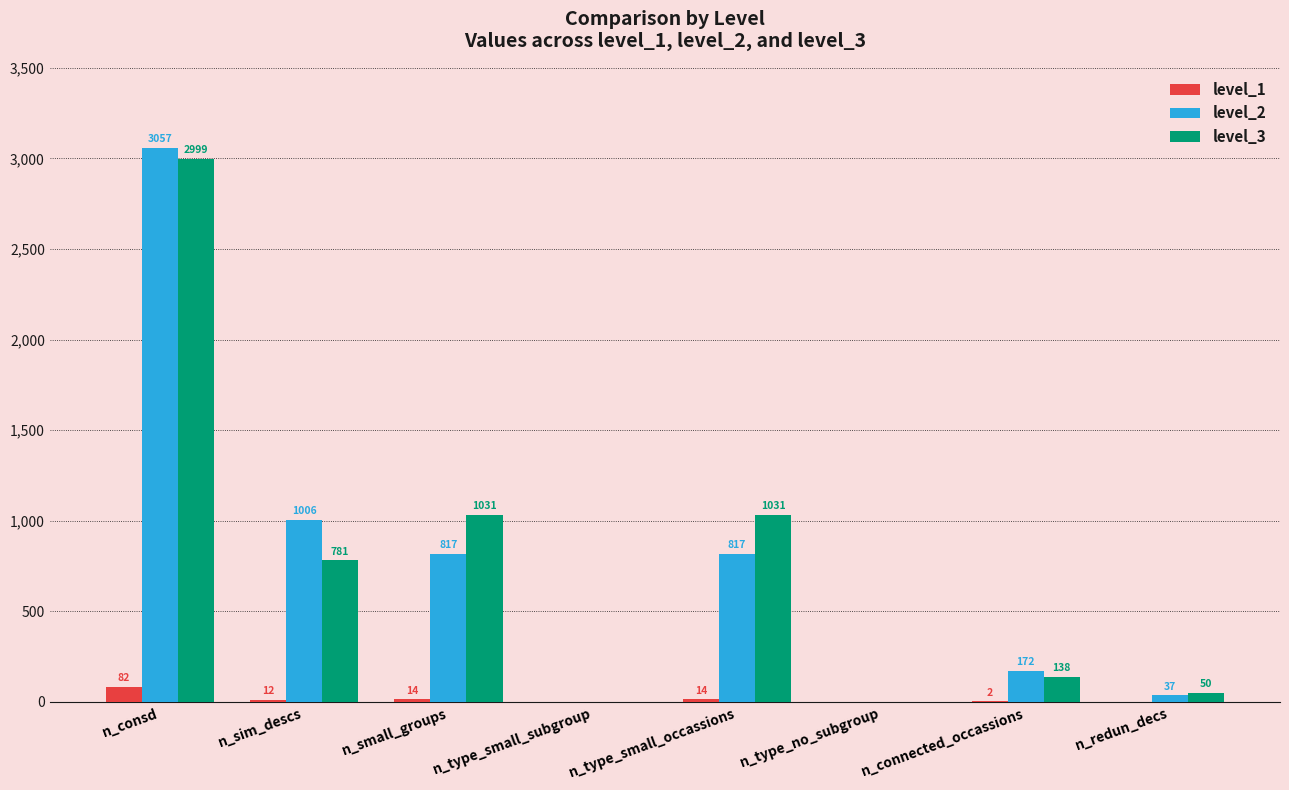

What is the average value of the level_2 series?

738